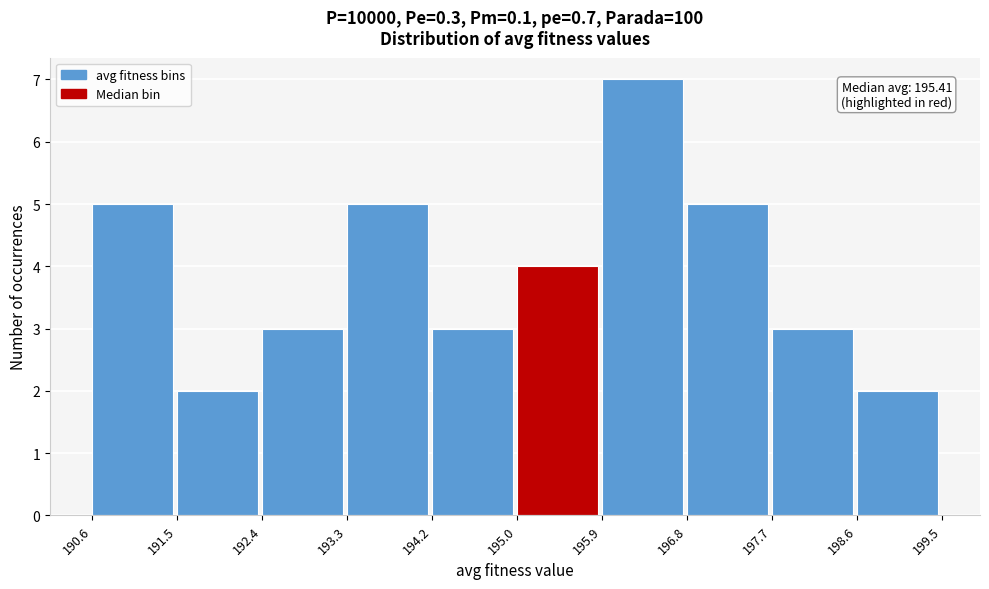

Which range on the x-axis has the tallest bar?

195.9 to 196.8